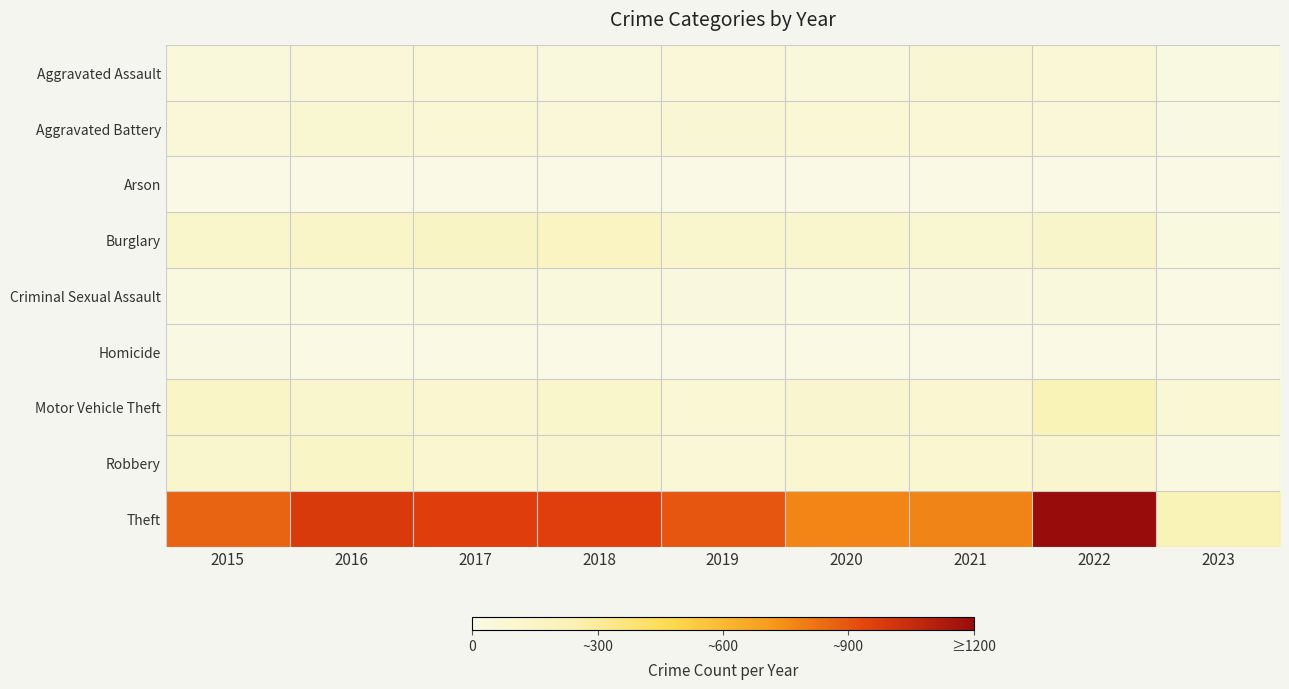

At which category does the chart reach its peak across all series?

2022